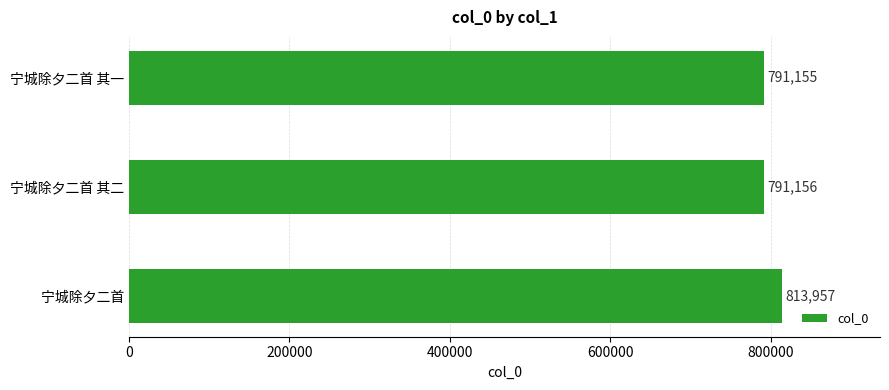

What is the maximum value shown in the chart?

813957